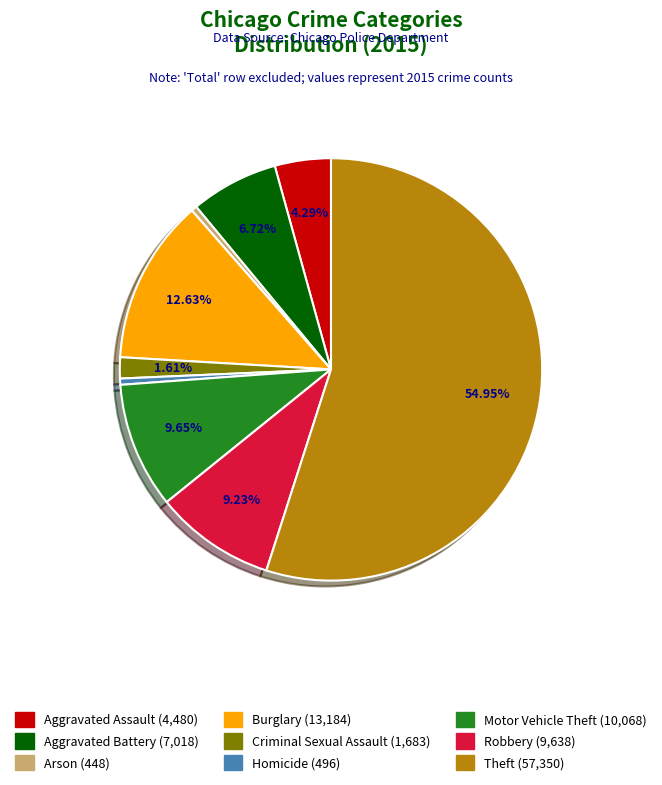

Is it true that Motor Vehicle Theft is 10% of the pie?

True